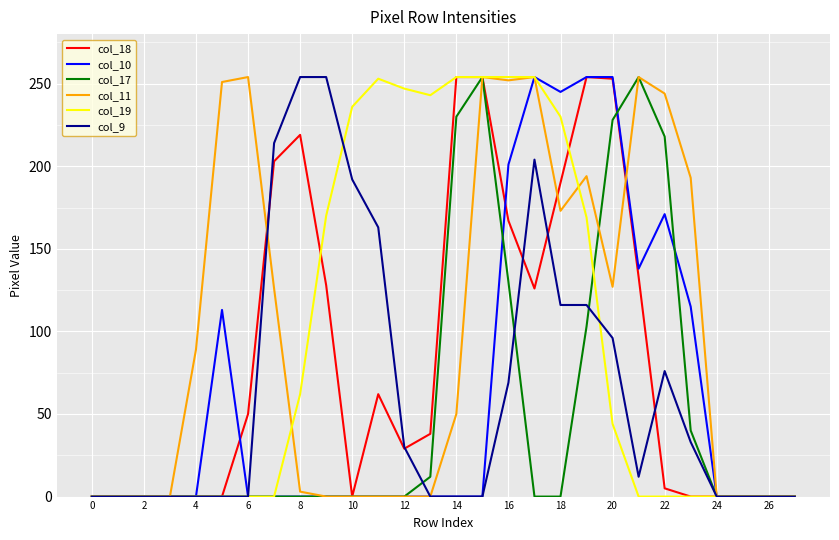

What is the greatest value displayed?

254